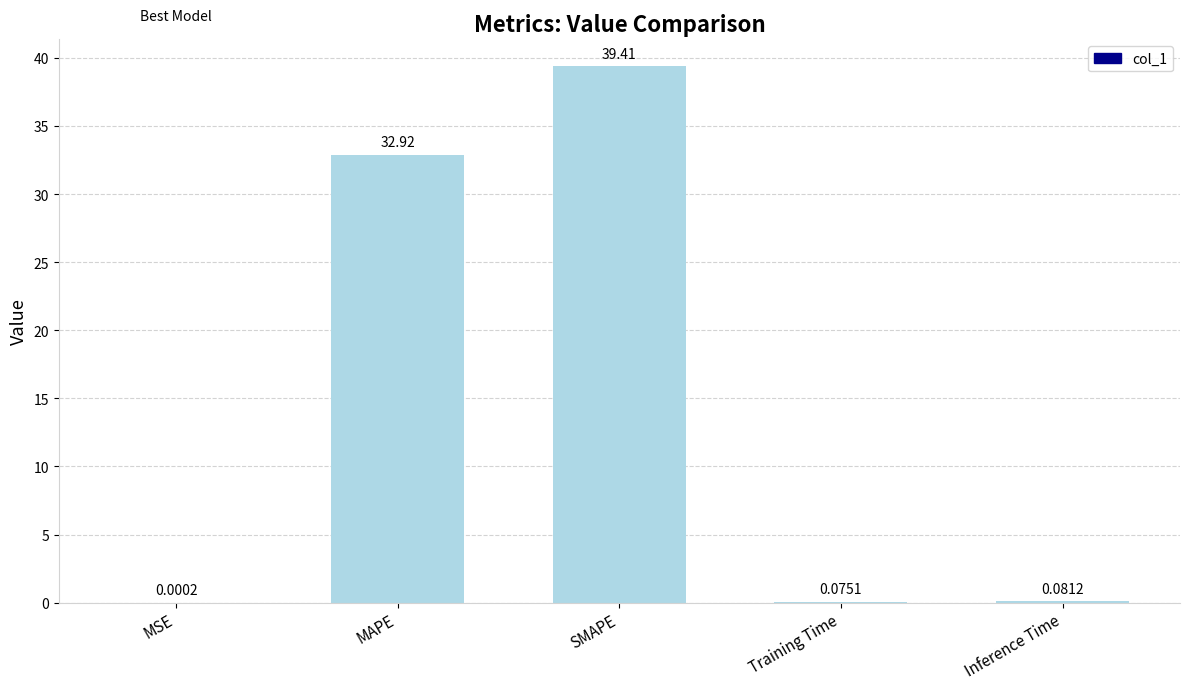

What is the sum of all values?

72.5